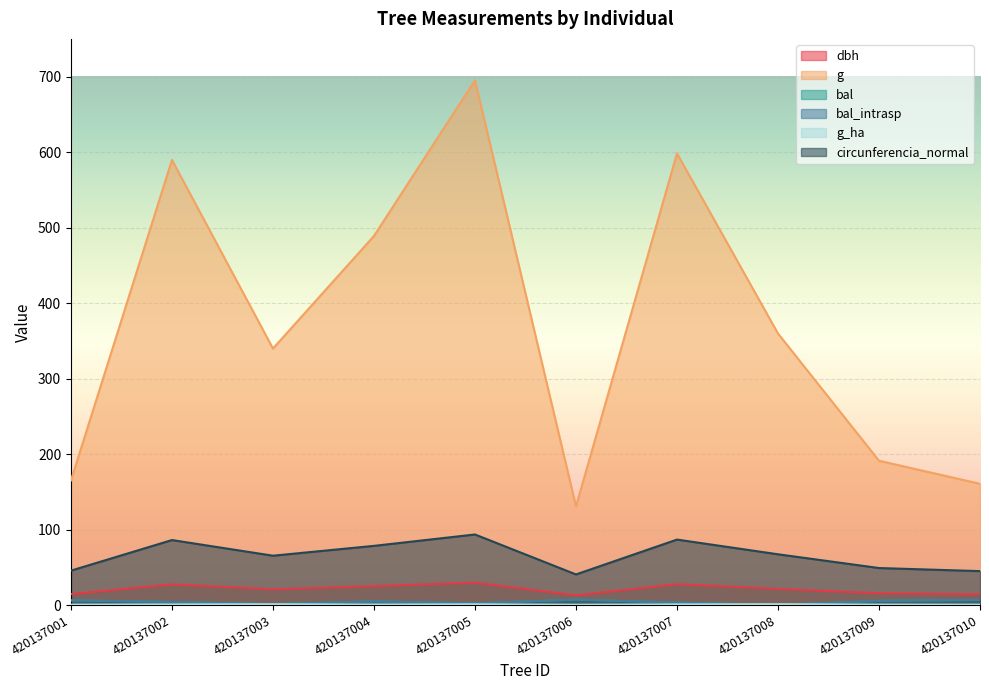

Reading right to left, extract all data points from this chart.

dbh: 14.3	15.6	21.4	27.6	12.9	29.8	24.9	20.8	27.4	14.5
g: 160.6	191.1	359.7	598.3	130.7	695.1	488.9	339.8	589.6	165.1
bal: 6.7	5.6	0.0	3.2	7.2	2.2	4.9	1.1	4.1	6.2
bal_intrasp: 6.7	5.6	0.0	3.2	7.2	2.2	4.9	1.1	4.1	6.2
g_ha: 0.5	0.6	1.1	0.8	0.4	1.0	0.7	1.1	0.8	0.5
circunferencia_normal: 44.9	49.0	67.2	86.7	40.5	93.5	78.4	65.3	86.1	45.5